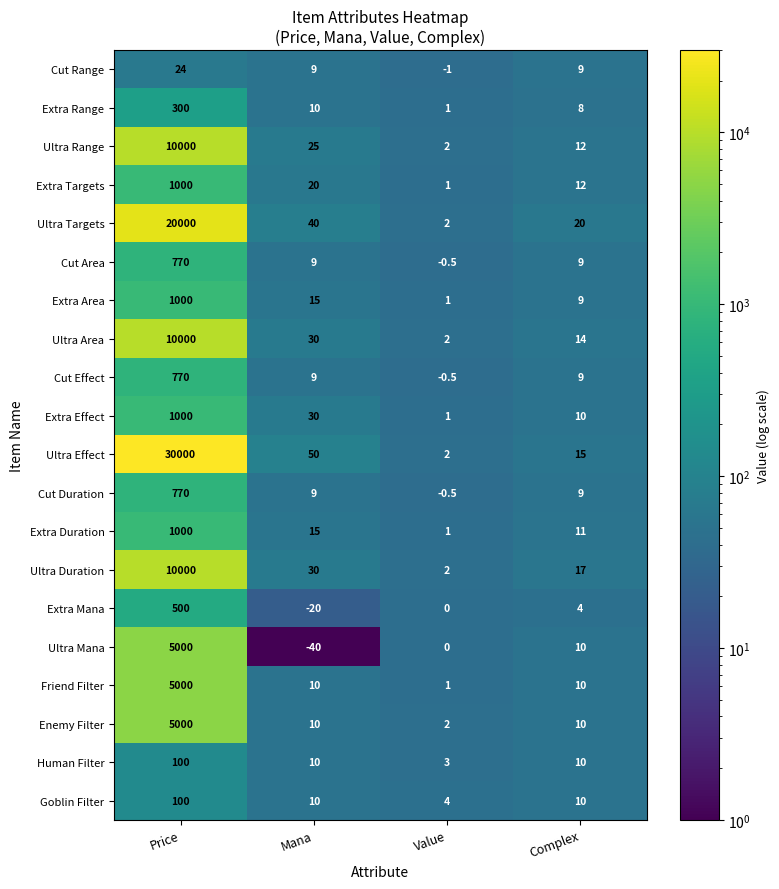

Which series changed the most between Price and Complex?

Ultra Effect